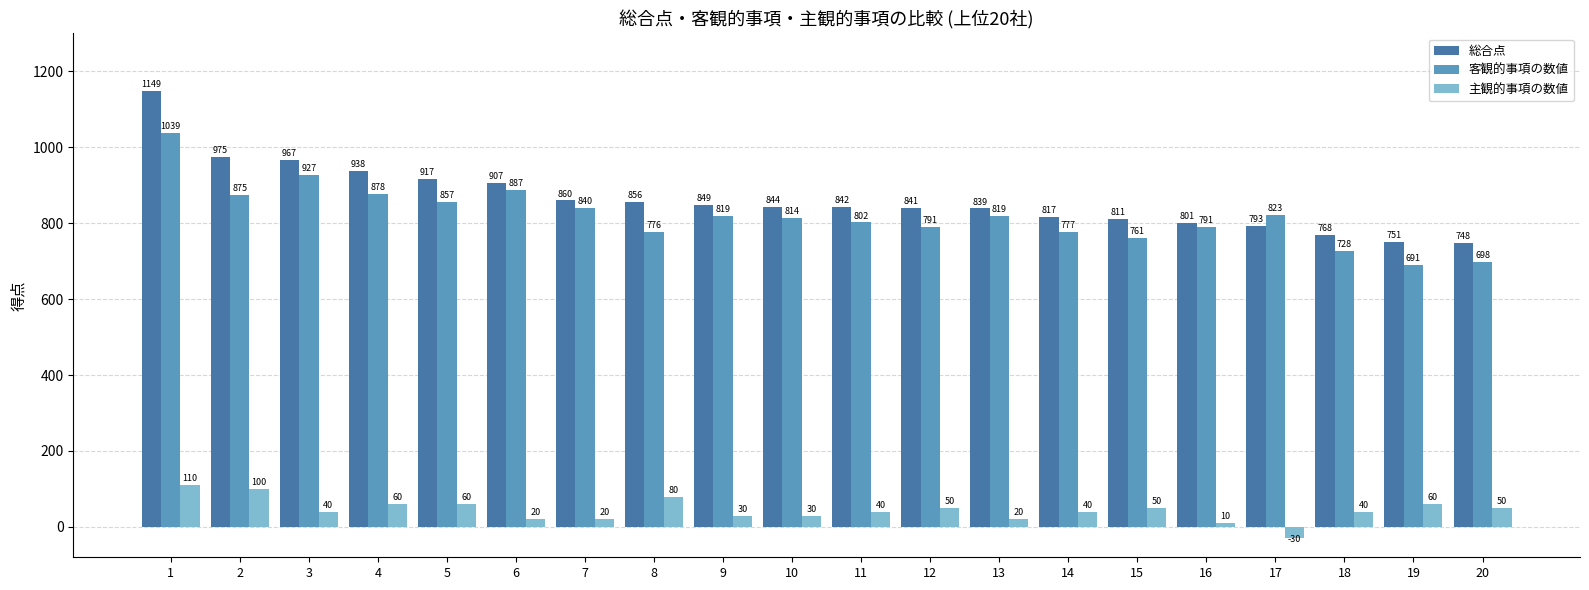

Where does the 総合点 series first go above 844?

1